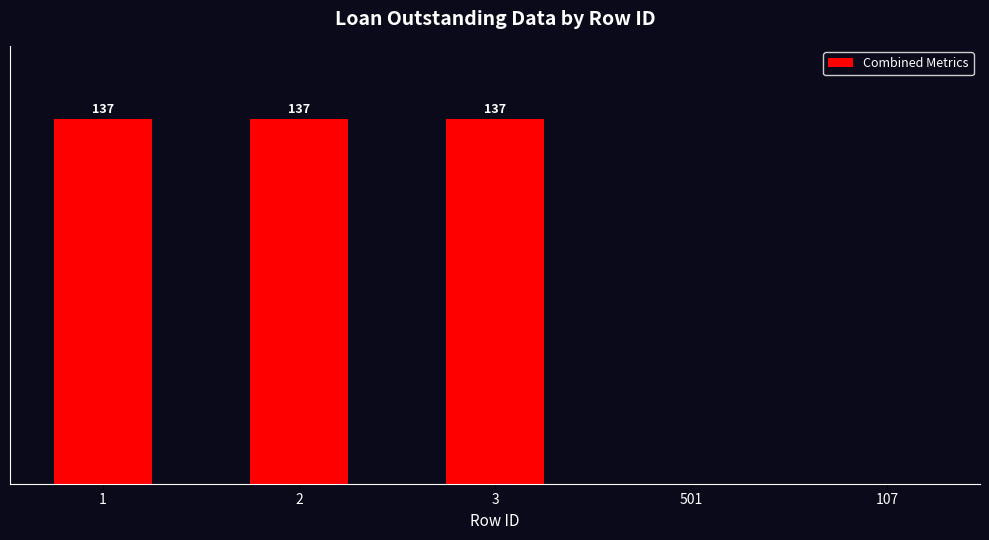

What is the average value?

82.4